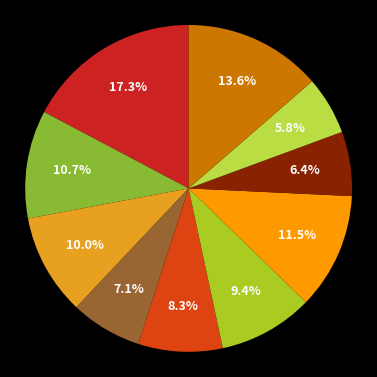

Does any single category account for the majority?

No